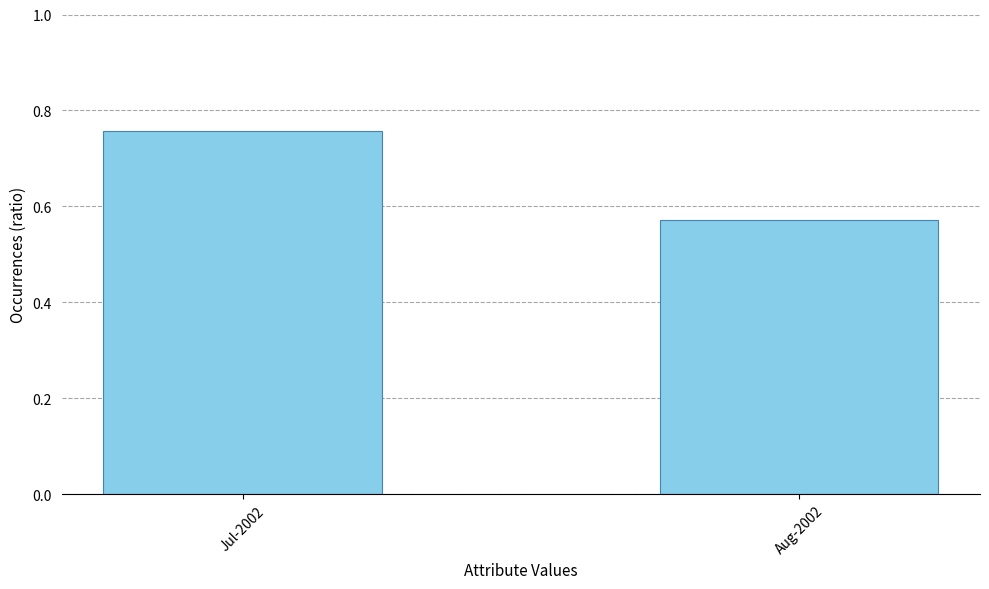

Does the chart contain any negative values?

No